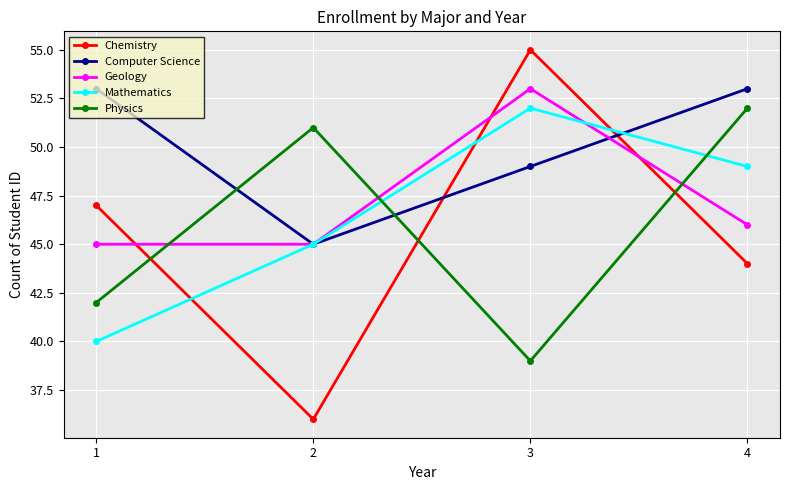

How many Computer Science values are between 49 and 53?

3